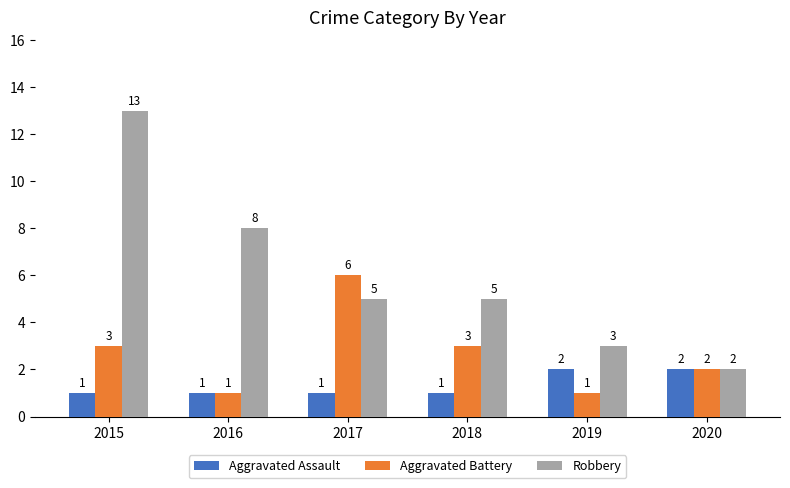

How many bars are there in total?

18